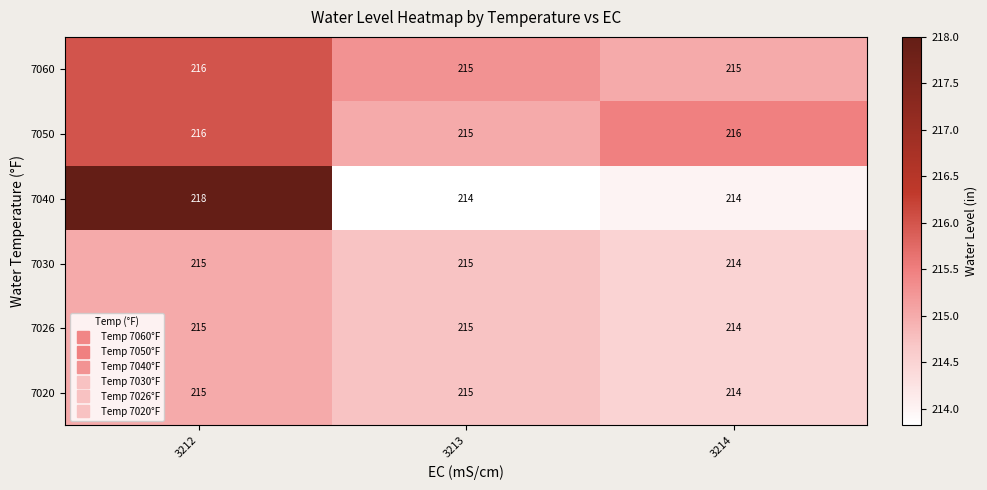

How many categories are shown in the chart?

3